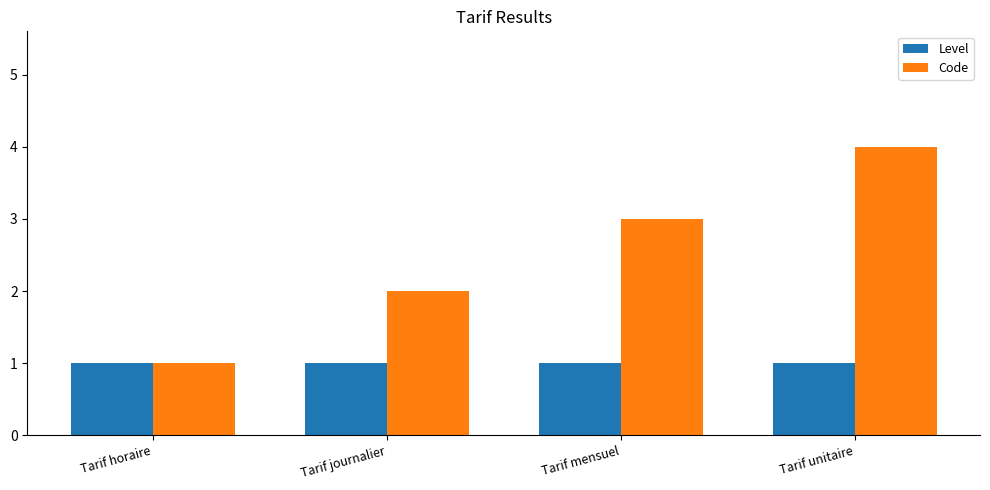

What is the value of the Code bar at the 3rd from the left?

3